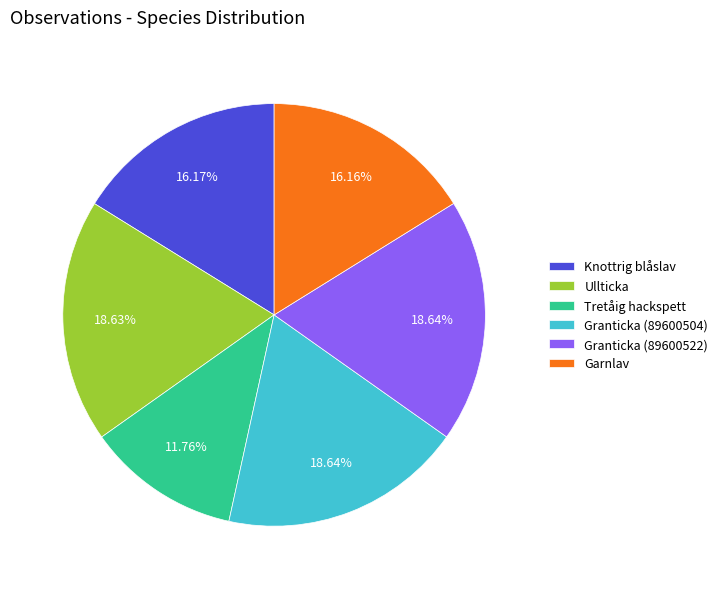

To the nearest percent, what is the difference between the largest and smallest slice percentages?

7%